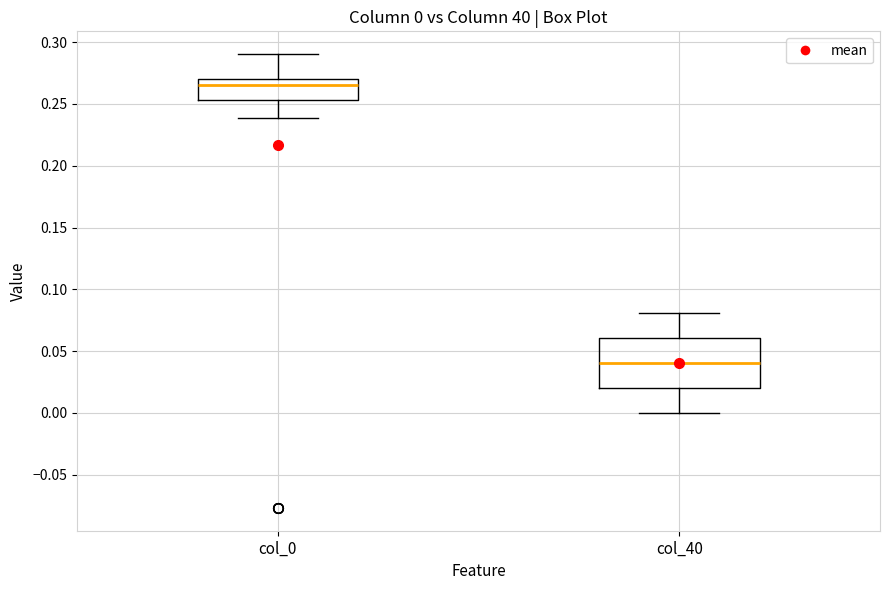

Comparing the boxes themselves (not the whiskers), which one is the tallest?

col_40